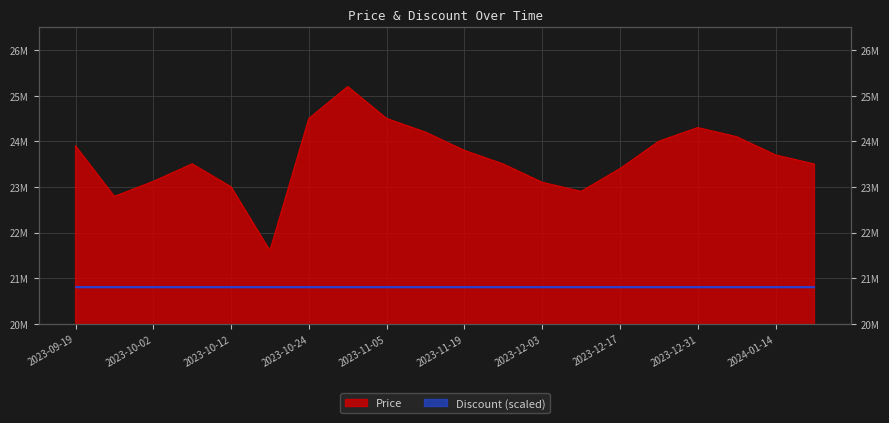

What is the change in value from 2023-11-26 to 2024-01-14?

+200000